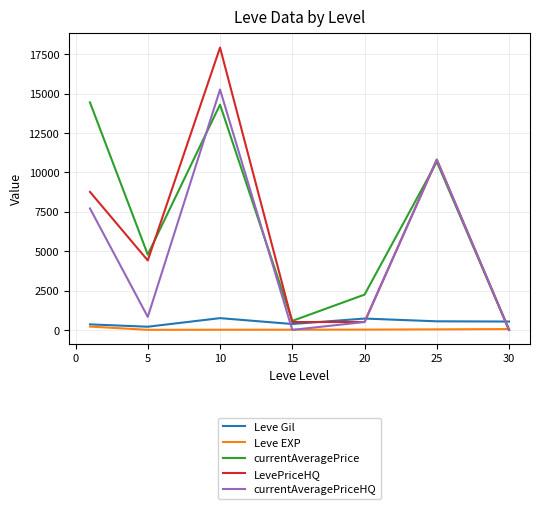

How many series are shown in this chart?

5